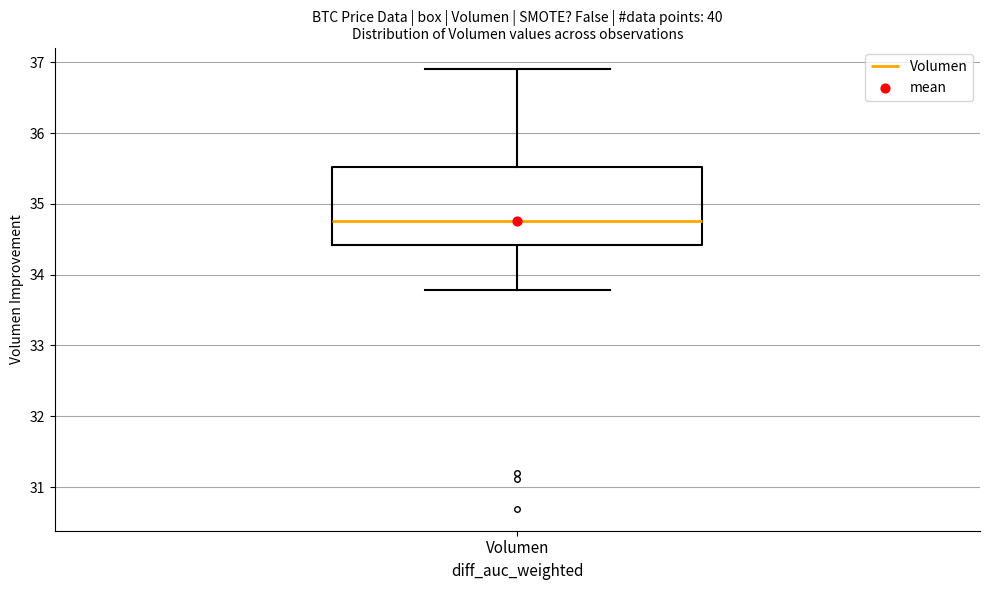

Transcribe this box plot: give where the median line is, the range the box spans, and where the two whiskers end, as read against the y-axis. The values are not printed on the chart, so give them approximately, as read against the axis.

median 34.8, box 34.4 to 35.5, whiskers 33.8 to 36.9